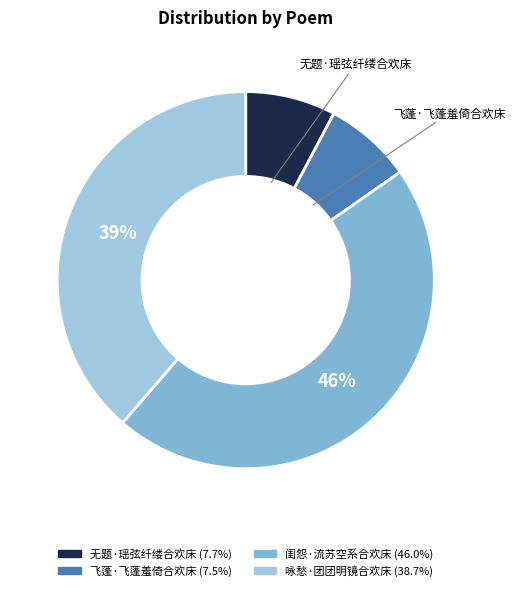

Is it true that 咏愁·团团明镜合欢床 is 44% of the pie?

False